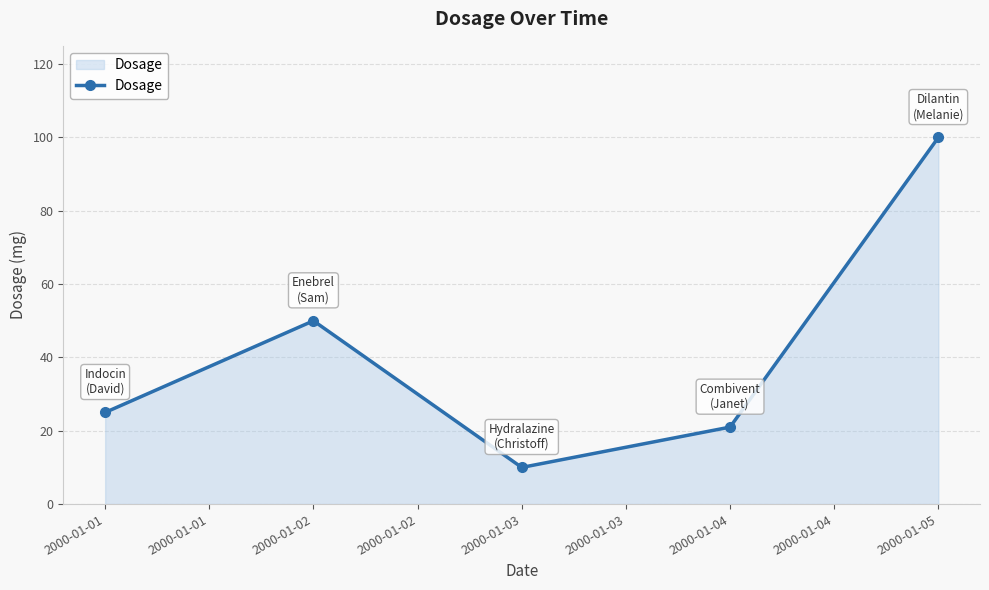

How many lines are shown in the chart?

1